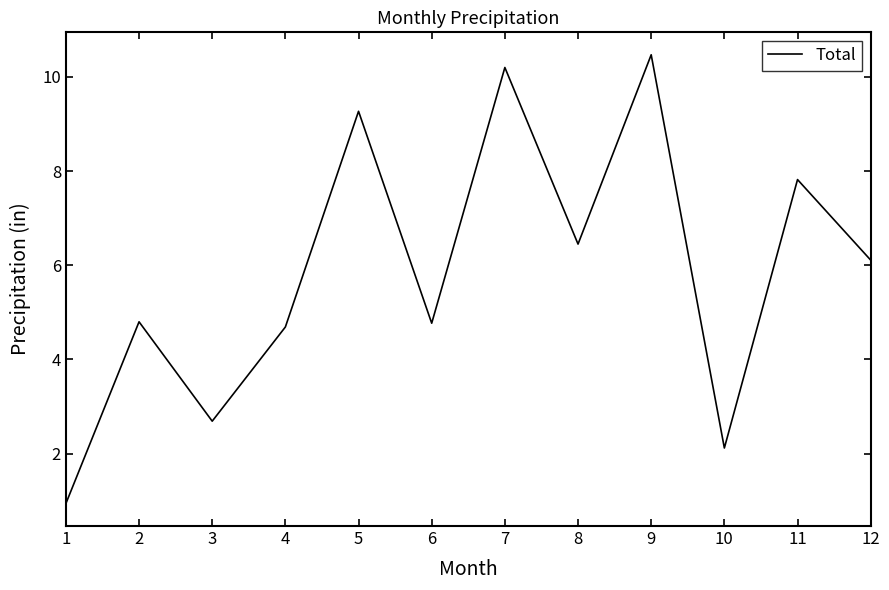

The chart shows a value of 4.7 at 4. True or false?

True